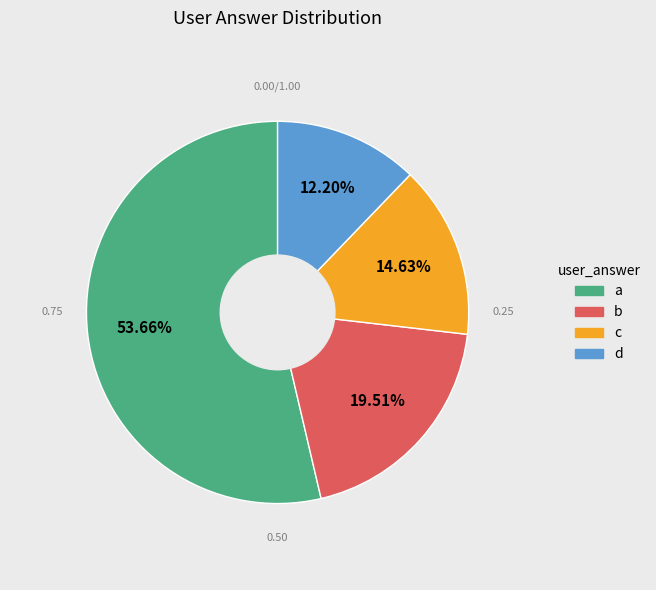

The a slice represents 67% of the pie. True or false?

False